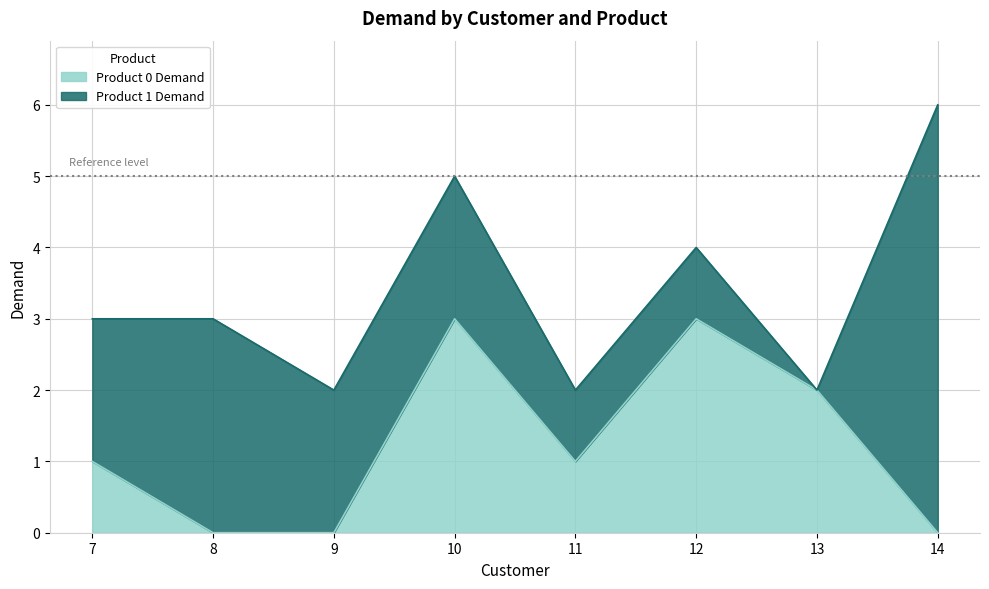

List the labels in order of value, smallest first.

8, 9, 14, 7, 11, 13, 10, 12